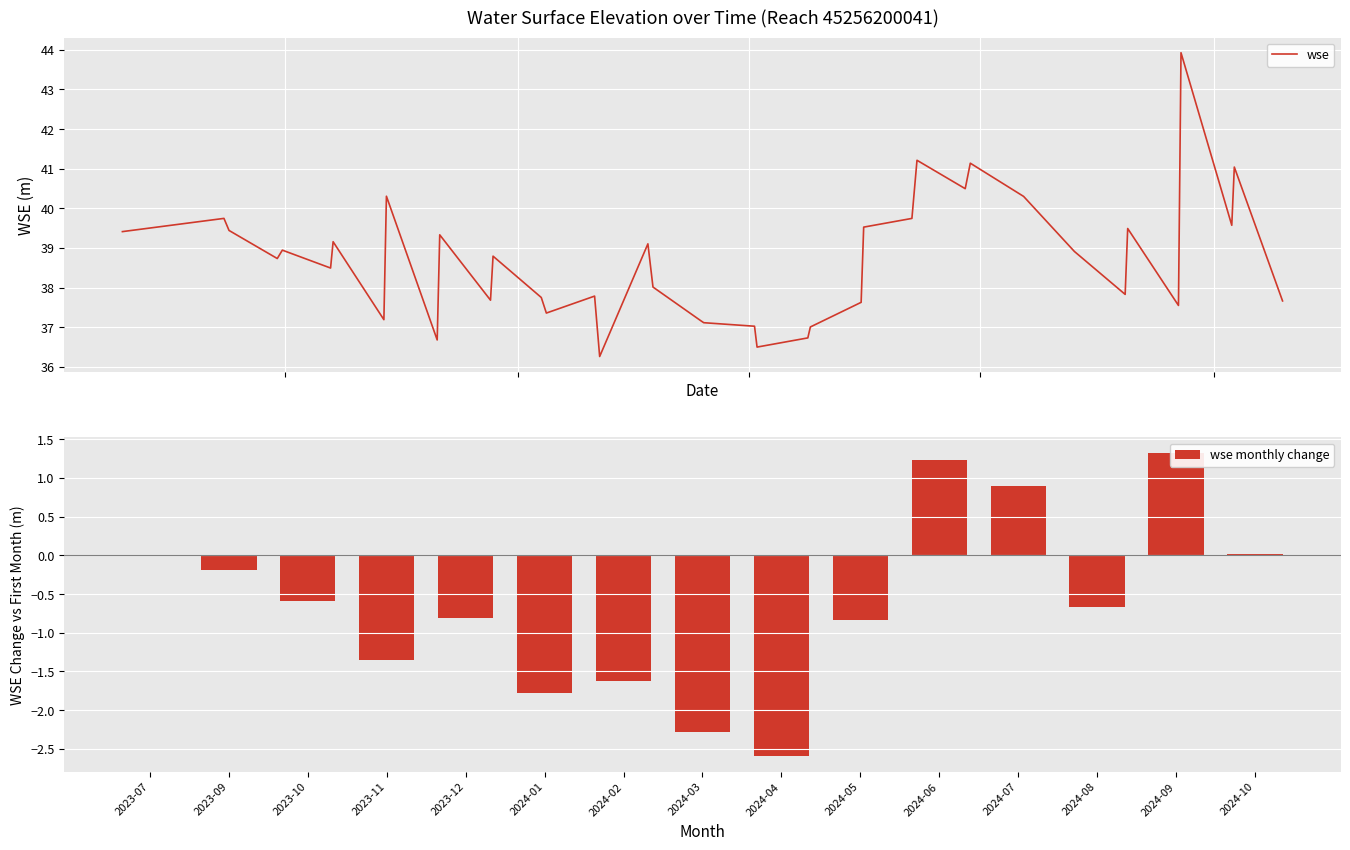

What is the average value?

38.7